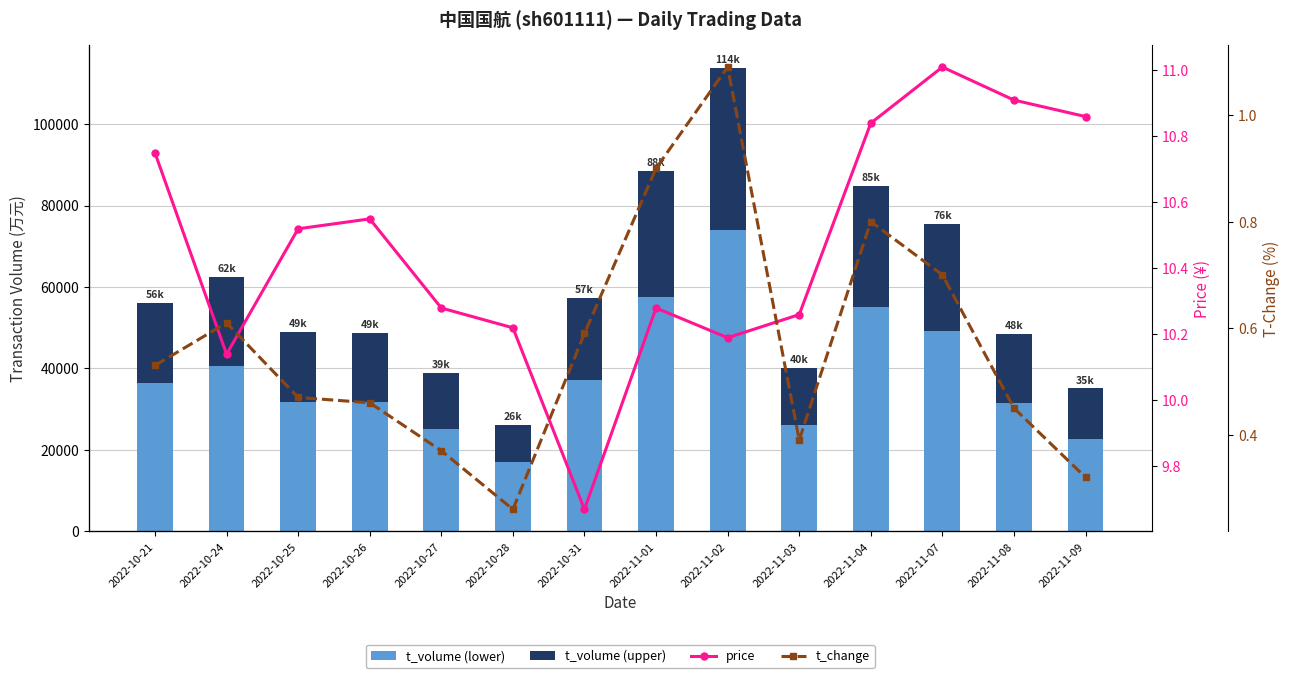

List the series in order of their peak value, lowest first.

t_change, price, t_volume (upper), t_volume (lower)